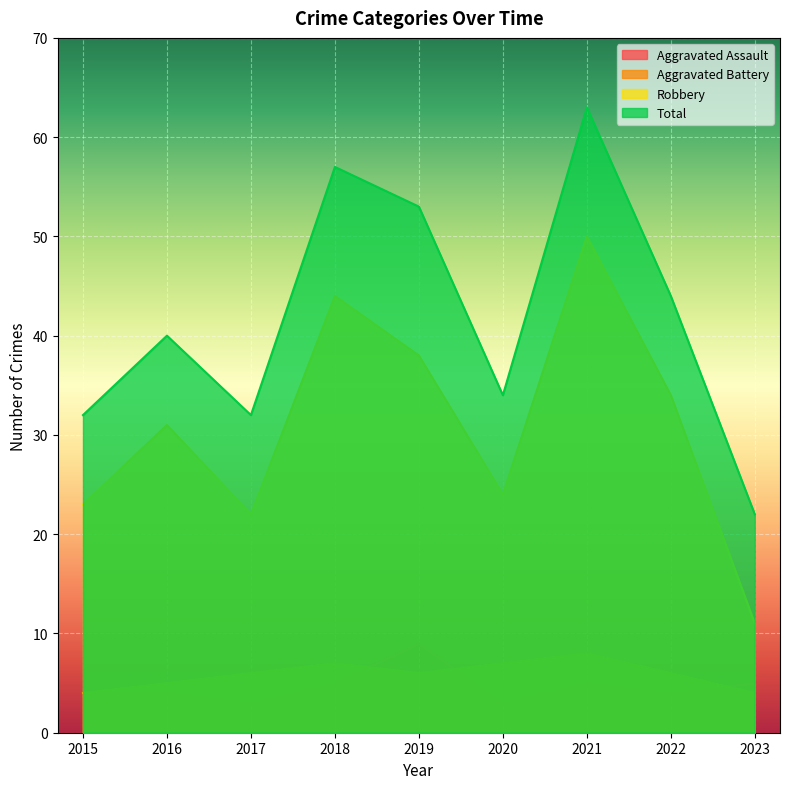

At which category is the sum across all series the highest?

2021